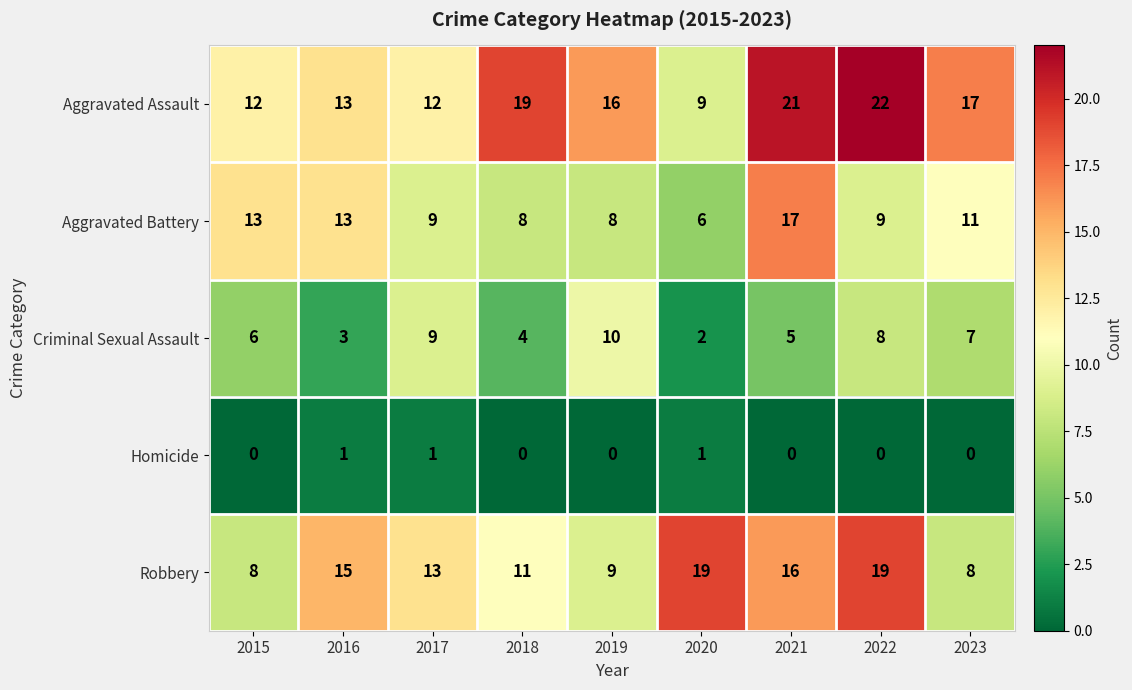

At which category is the sum across all series the highest?

2021